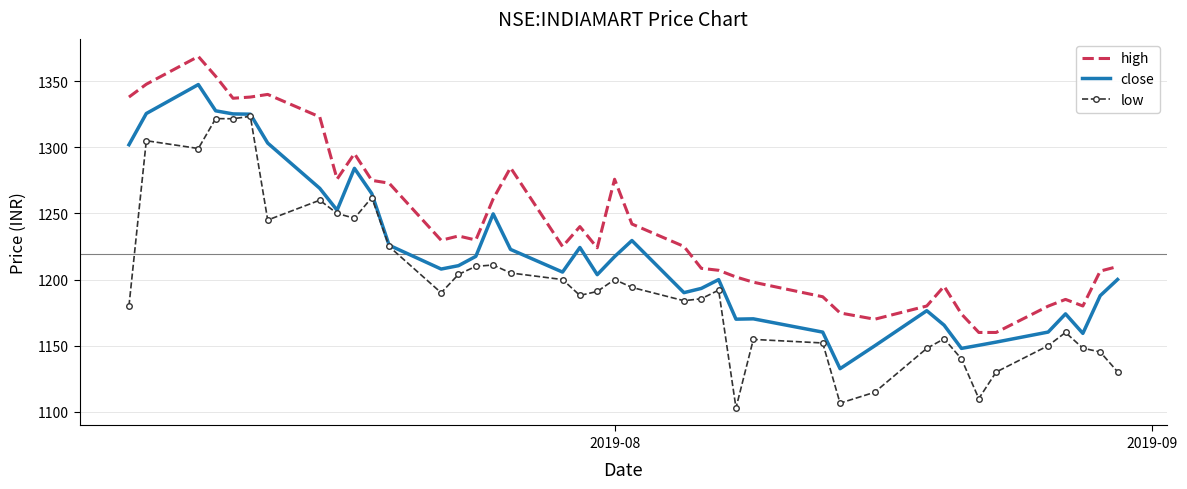

In high, how many points are higher than both neighbors (excluding endpoints)?

9